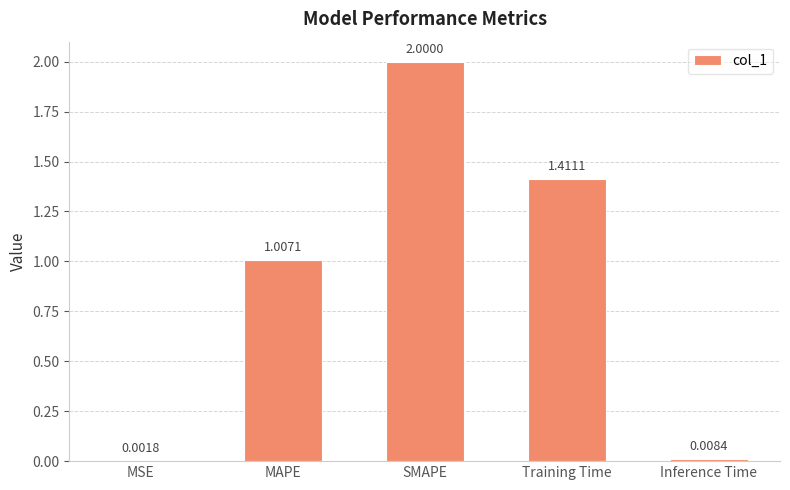

At which label does the data first exceed 1?

MAPE